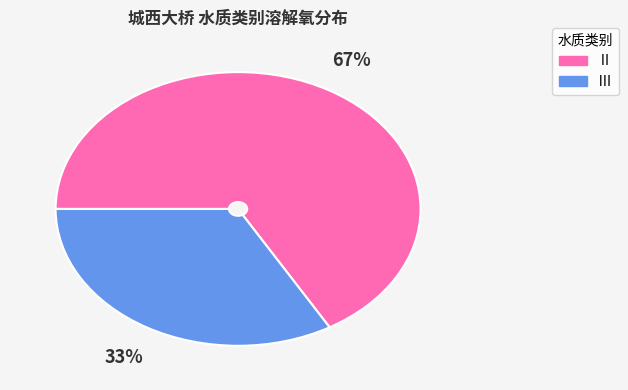

Is there any slice that represents more than half of the pie?

Yes